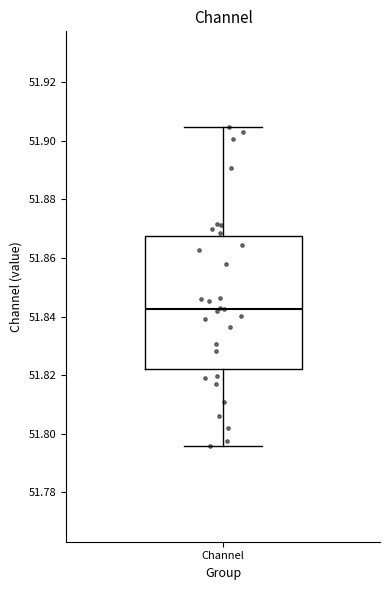

Read this box plot against the y-axis: the position of the median line, the range covered by the box, and the ends of both whiskers. The values are not printed on the chart, so give them approximately, as read against the axis.

median 51.842, box 51.822 to 51.868, whiskers 51.796 to 51.904